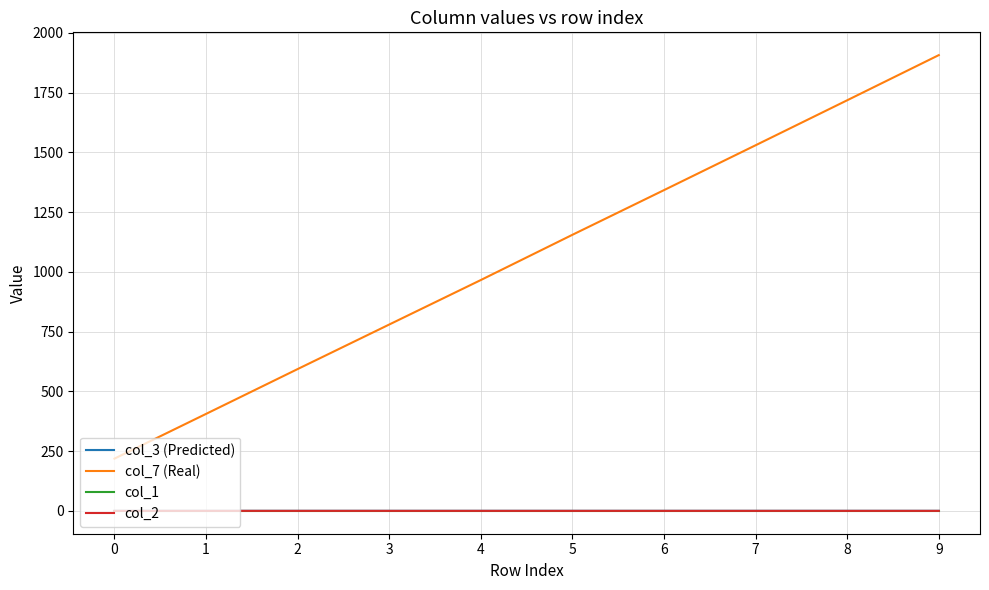

True or false: col_1 and col_7 (Real) intersect in this chart.

False